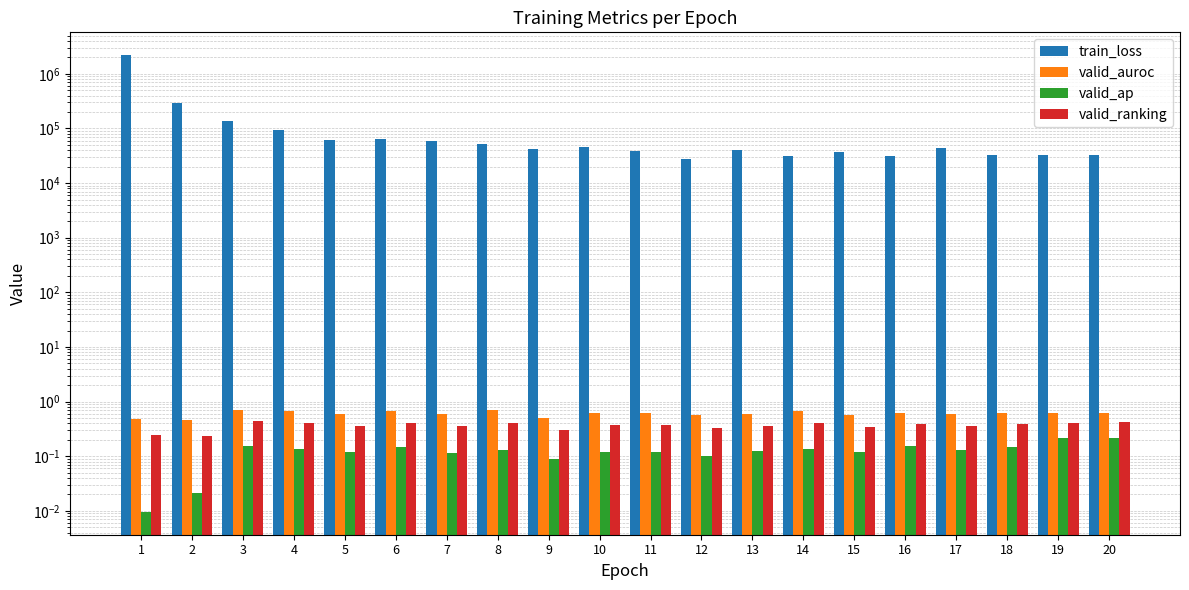

Reading left to right, transcribe all the data shown in this chart.

train_loss: 1=2195192.3	2=296503.9	3=136584.1	4=92386.0	5=62759.8	6=64095.9	7=58086.4	8=50894.2	9=41245.5	10=45227.3	11=38113.8	12=27764.0	13=40083.5	14=30777.1	15=37274.1	16=30896.2	17=43951.1	18=32655.3	19=32149.2	20=32741.8
valid_auroc: 1=0.5	2=0.5	3=0.7	4=0.7	5=0.6	6=0.7	7=0.6	8=0.7	9=0.5	10=0.6	11=0.6	12=0.6	13=0.6	14=0.7	15=0.6	16=0.6	17=0.6	18=0.6	19=0.6	20=0.6
valid_ap: 1=0.0	2=0.0	3=0.2	4=0.1	5=0.1	6=0.1	7=0.1	8=0.1	9=0.1	10=0.1	11=0.1	12=0.1	13=0.1	14=0.1	15=0.1	16=0.2	17=0.1	18=0.1	19=0.2	20=0.2
valid_ranking: 1=0.2	2=0.2	3=0.4	4=0.4	5=0.4	6=0.4	7=0.4	8=0.4	9=0.3	10=0.4	11=0.4	12=0.3	13=0.4	14=0.4	15=0.3	16=0.4	17=0.4	18=0.4	19=0.4	20=0.4